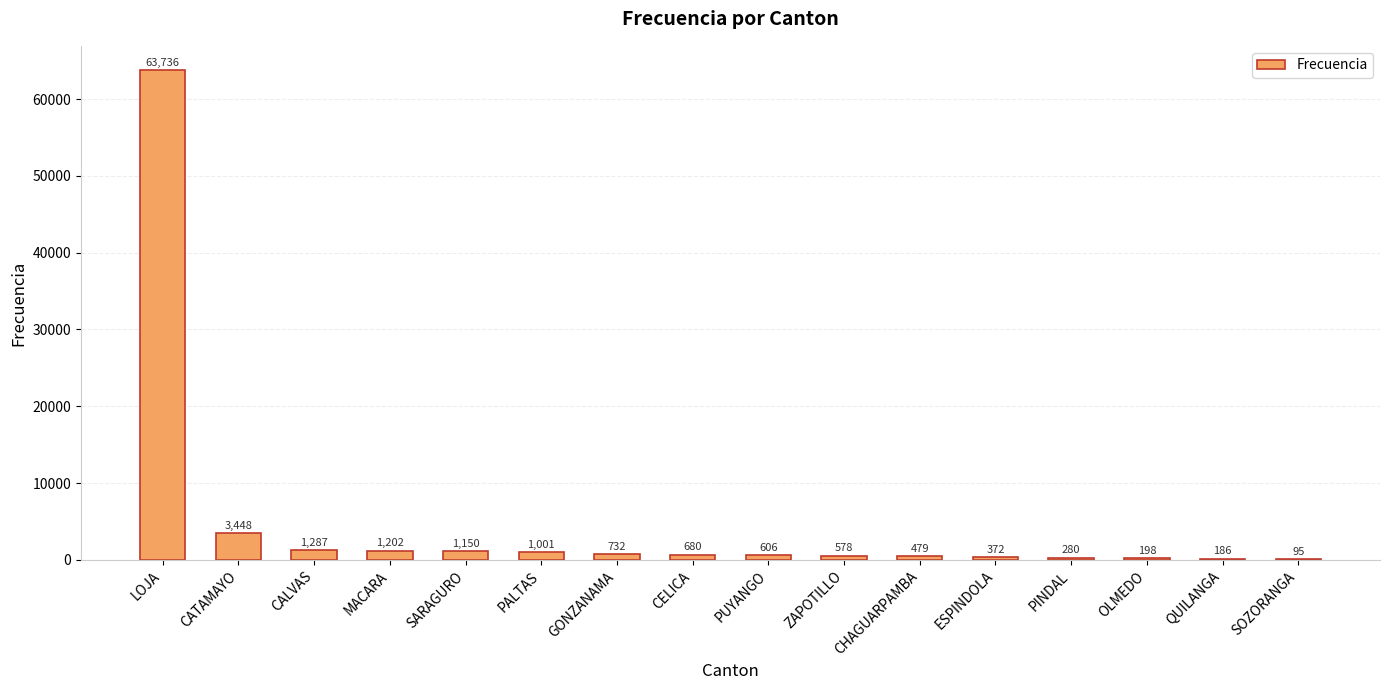

Does the chart contain stacked bars?

No